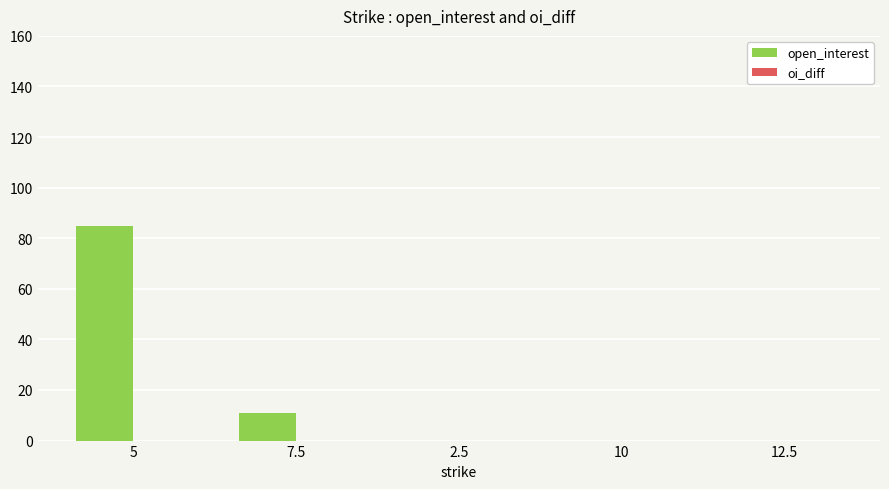

At which category does the chart reach its peak across all series?

5